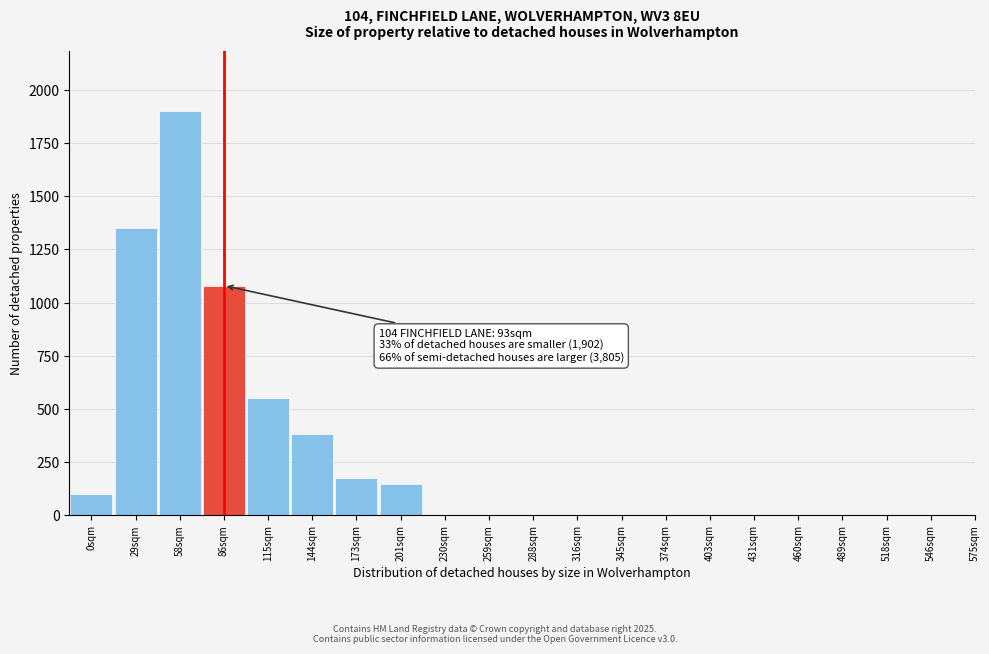

Reading left to right, extract all data points from this chart.

0sqm=100	29sqm=1350	58sqm=1900	86sqm=1080	115sqm=550	144sqm=380	173sqm=175	201sqm=145	230sqm=0	259sqm=0	288sqm=0	316sqm=0	345sqm=0	374sqm=0	403sqm=0	431sqm=0	460sqm=0	489sqm=0	518sqm=0	546sqm=0